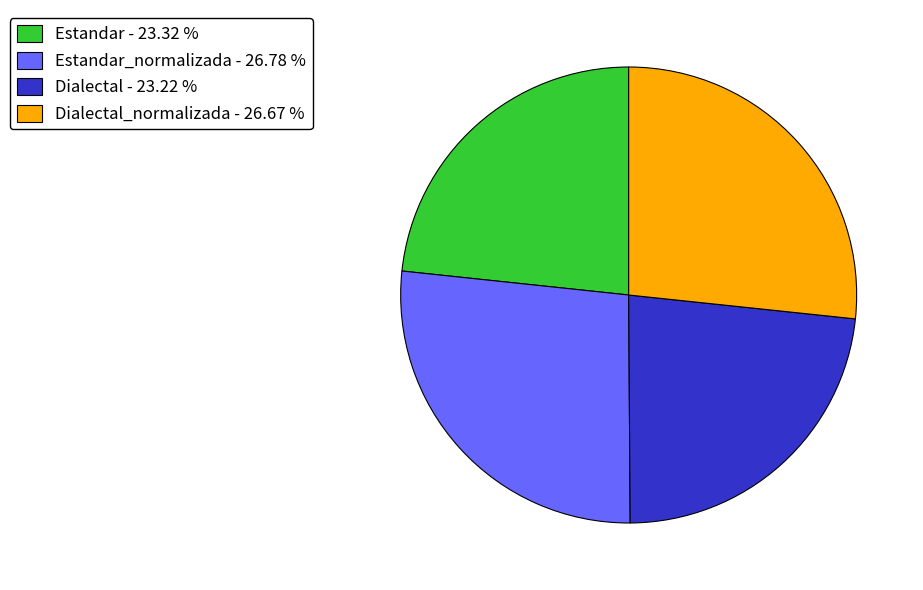

Is there a majority slice in this chart?

No